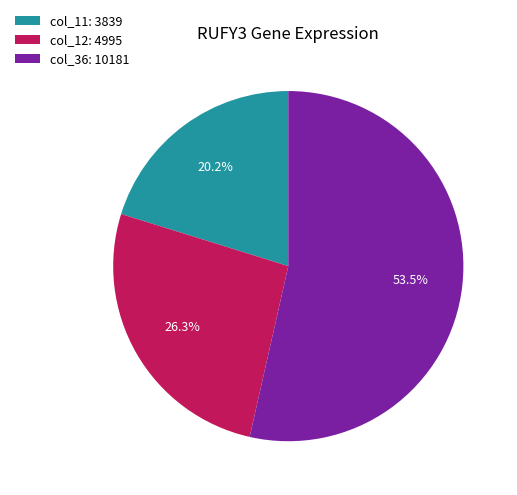

Which has a higher value, col_11: 3839 or col_36: 10181?

col_36: 10181